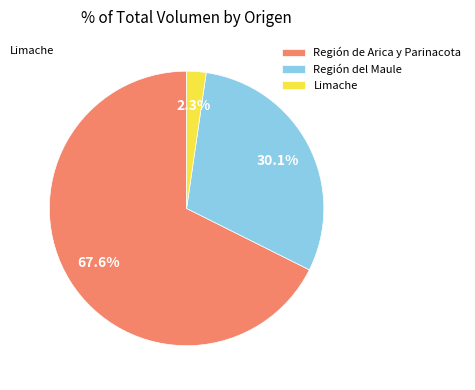

Between Región de Arica y Parinacota and Limache, which is larger?

Región de Arica y Parinacota